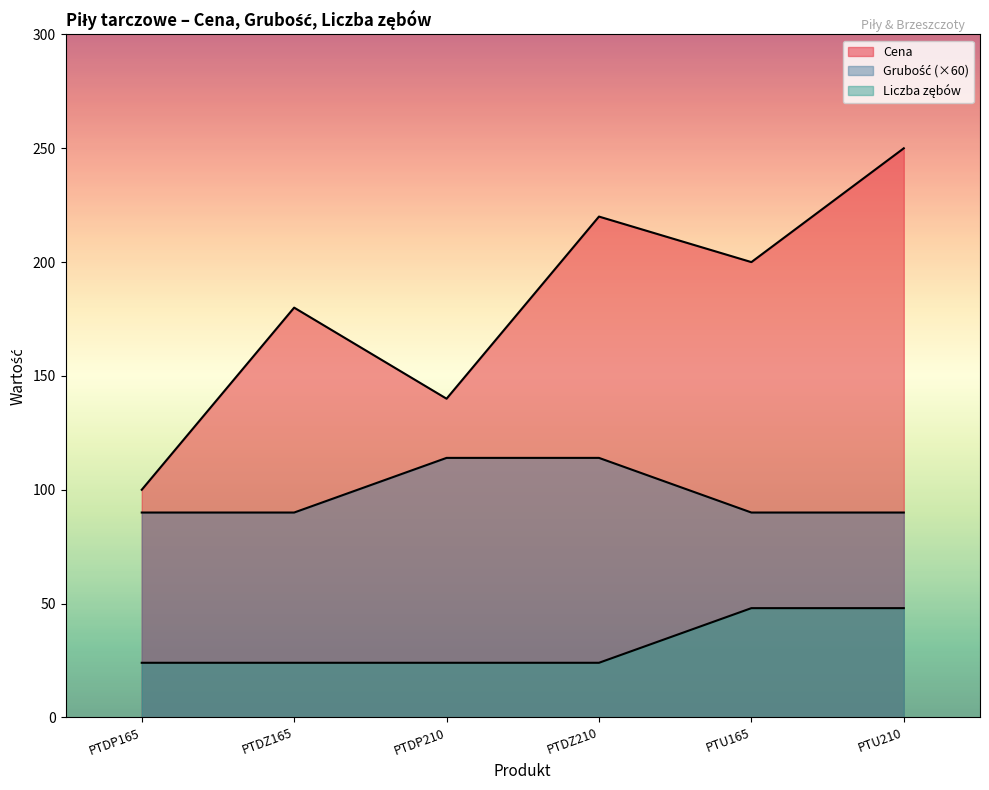

Reading left to right, transcribe all the data shown in this chart.

Cena: PTDP165=100	PTDZ165=180	PTDP210=140	PTDZ210=220	PTU165=200	PTU210=250
Grubosc: PTDP165=90	PTDZ165=90	PTDP210=114	PTDZ210=114	PTU165=90	PTU210=90
Liczba zebow: PTDP165=24	PTDZ165=24	PTDP210=24	PTDZ210=24	PTU165=48	PTU210=48